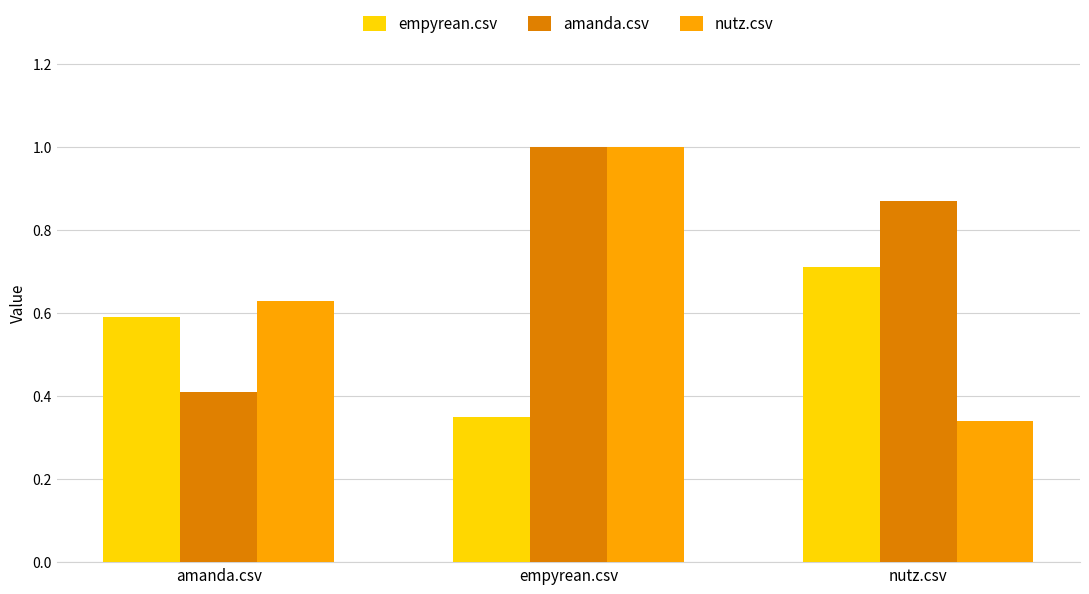

At nutz.csv, list the series in order from largest to smallest.

amanda.csv, empyrean.csv, nutz.csv